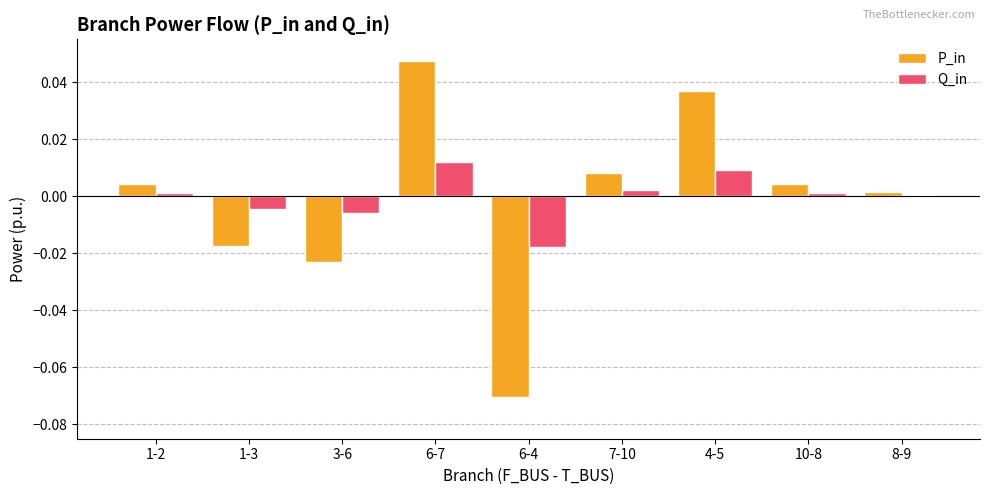

Is the value of P_in at 7-10 greater than the value of Q_in at 6-4?

Yes